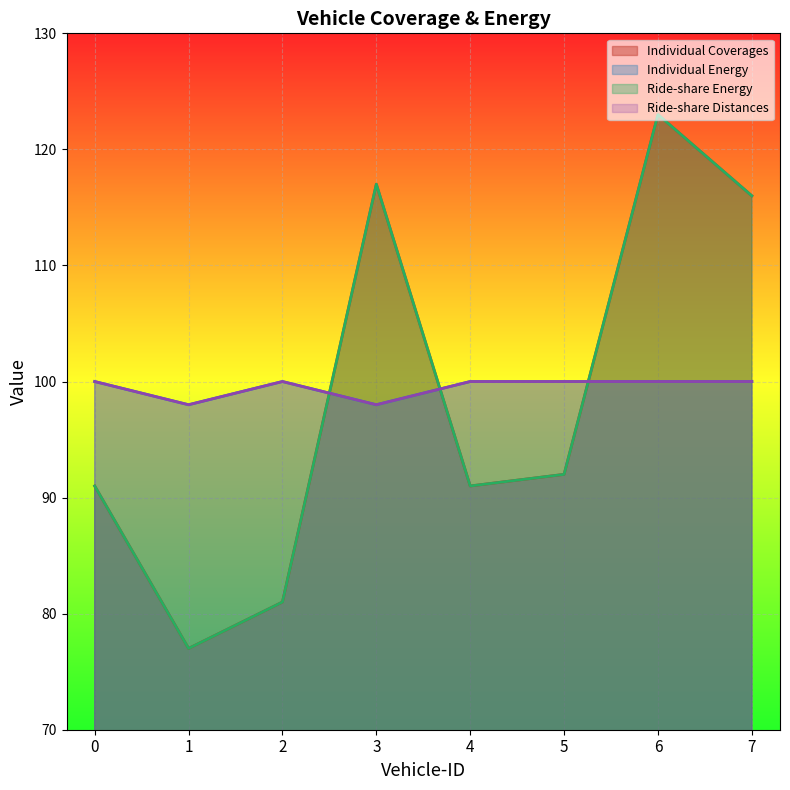

Reading right to left, list all the values displayed in this chart.

Individual Coverages: 7=116	6=123	5=92	4=91	3=117	2=81	1=77	0=91
Individual Energy: 7=100	6=100	5=100	4=100	3=98	2=100	1=98	0=100
Ride-share Energy: 7=116	6=123	5=92	4=91	3=117	2=81	1=77	0=91
Ride-share Distances: 7=100	6=100	5=100	4=100	3=98	2=100	1=98	0=100